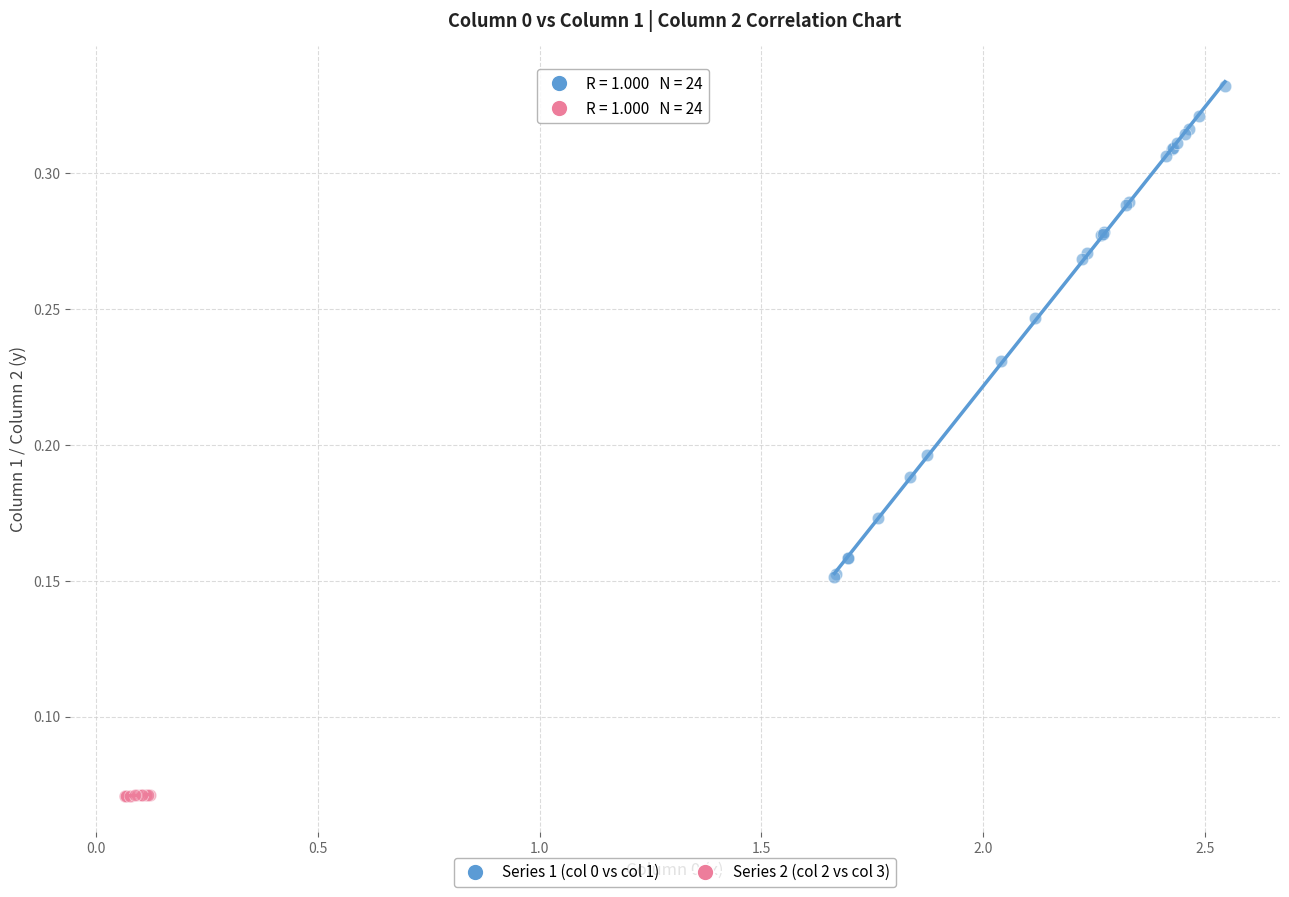

What are all the series names shown in the legend?

Series 1 (col 0 vs col 1), Series 2 (col 2 vs col 3)